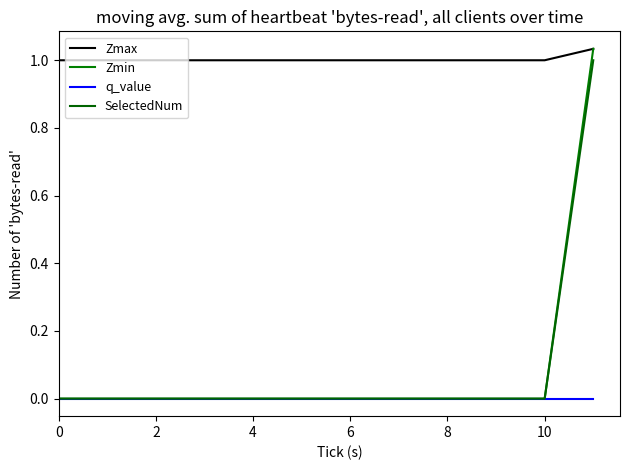

How many lines are shown in the chart?

4